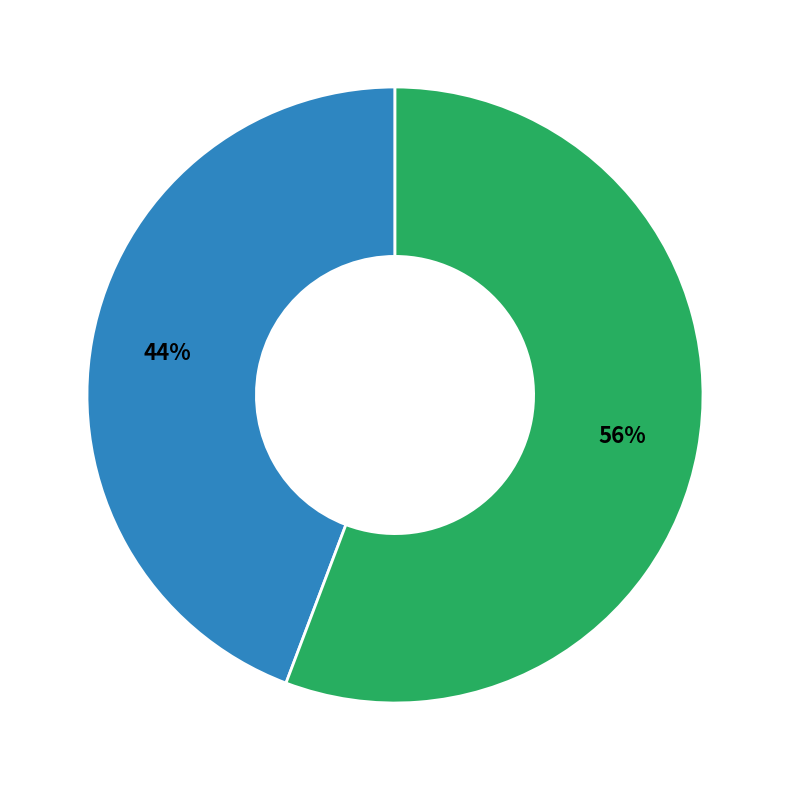

To the nearest percent, what is the difference between the largest and smallest slice percentages?

12%